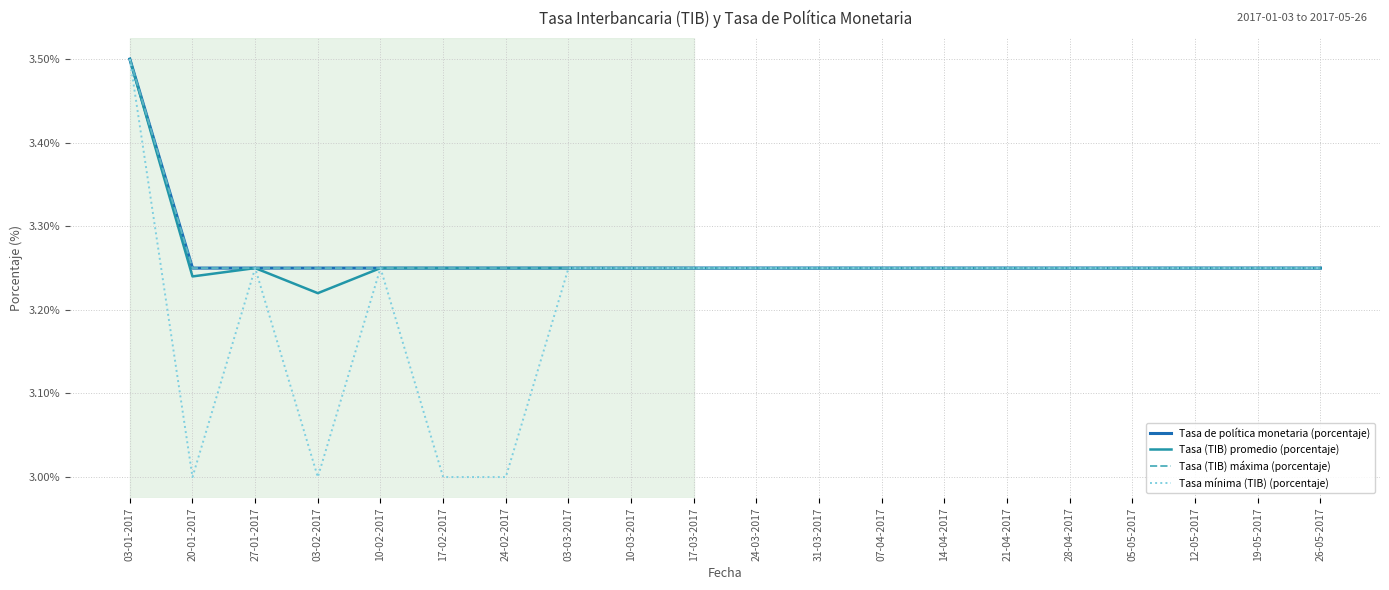

True or false: Tasa de política monetaria (porcentaje) and Tasa mínima (TIB) (porcentaje) cross at least once.

False